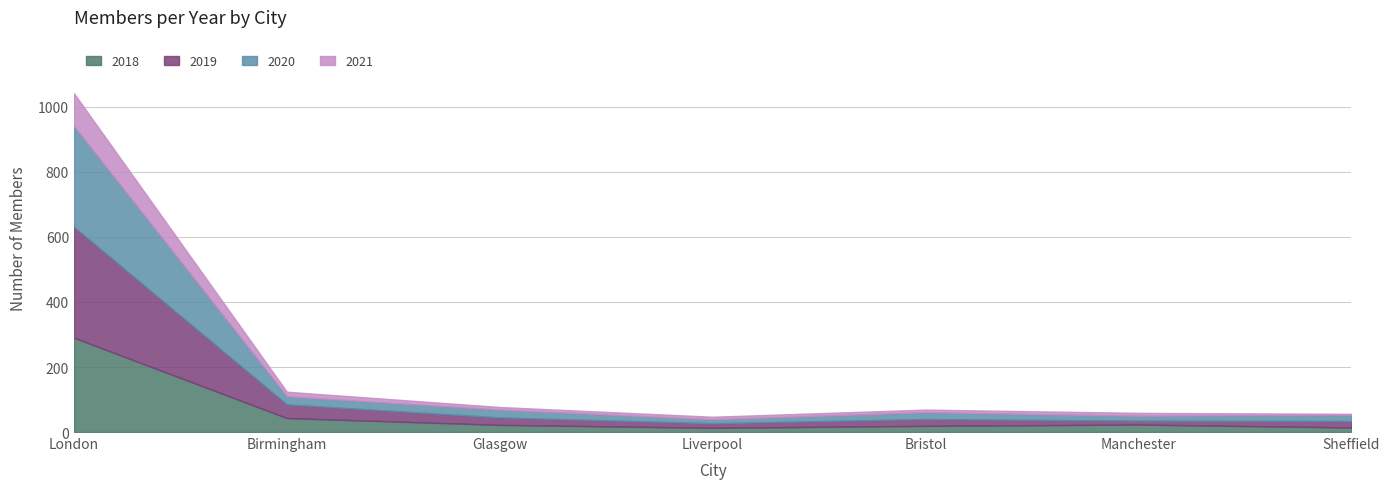

What is the sum of all 2019 values?

473